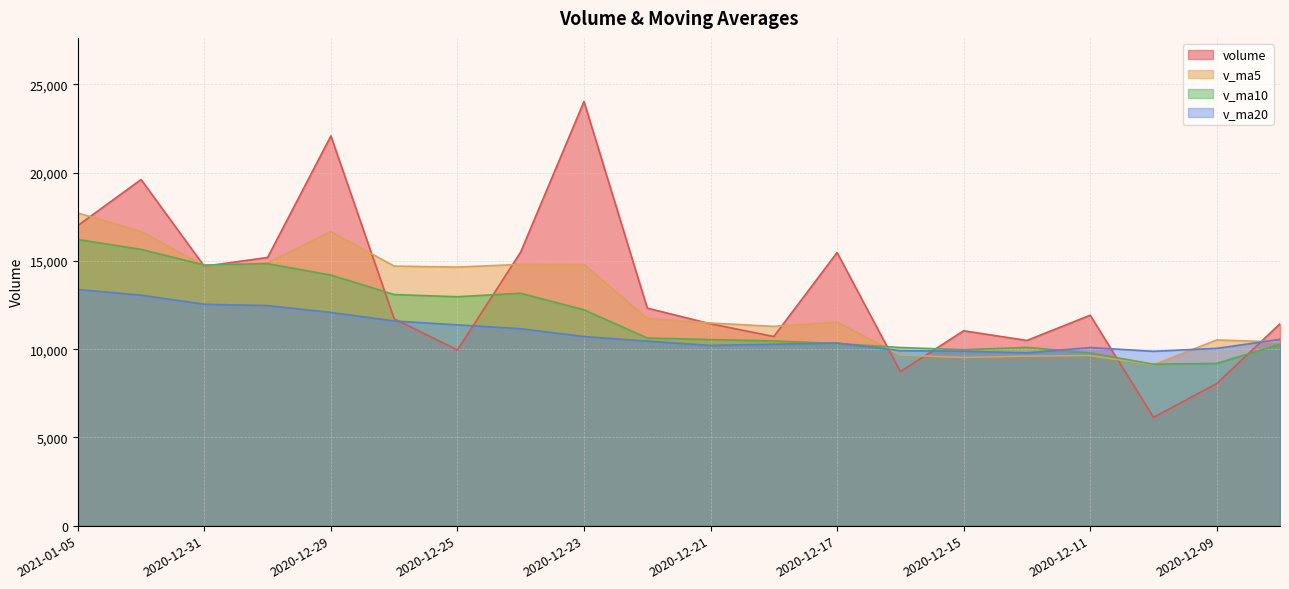

What is the difference between the volume values at 2020-12-18 and 2021-01-04?

8894.9